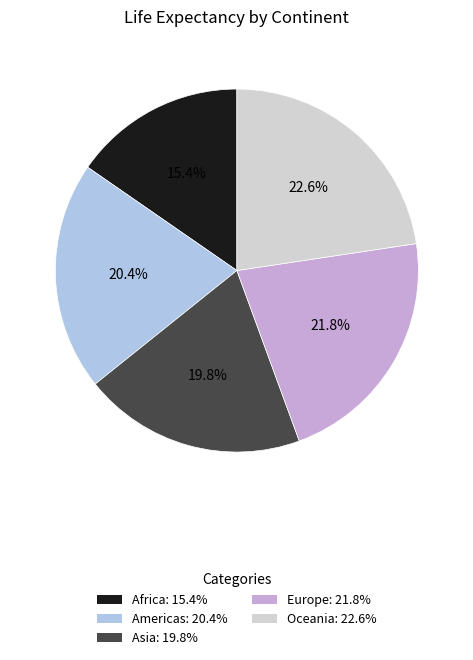

True or false: Europe accounts for 22% of the total.

True